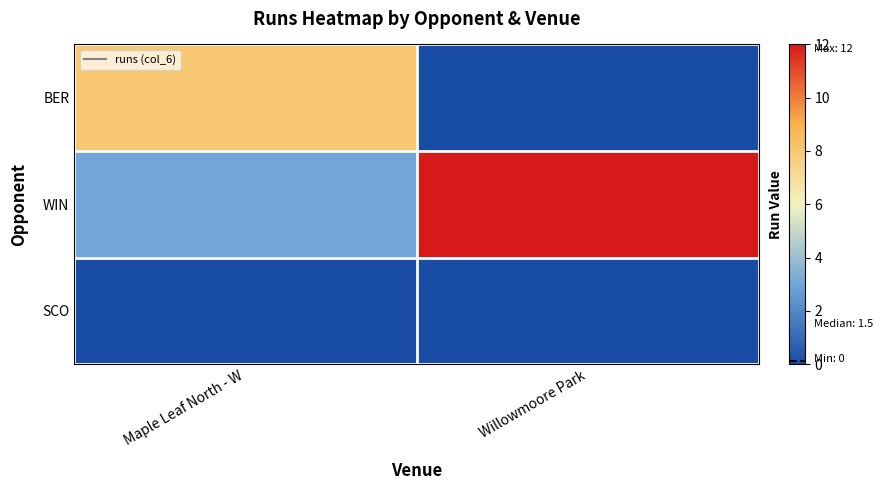

At how many categories does at least one series exceed 10?

1